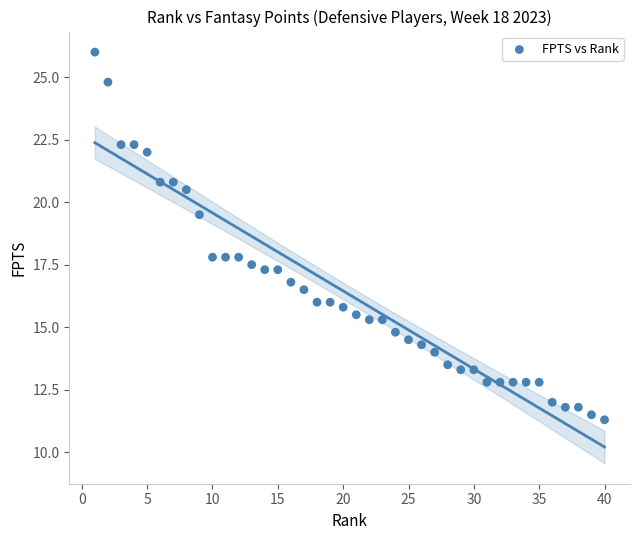

What is the range of X values (max minus min)?

39.0